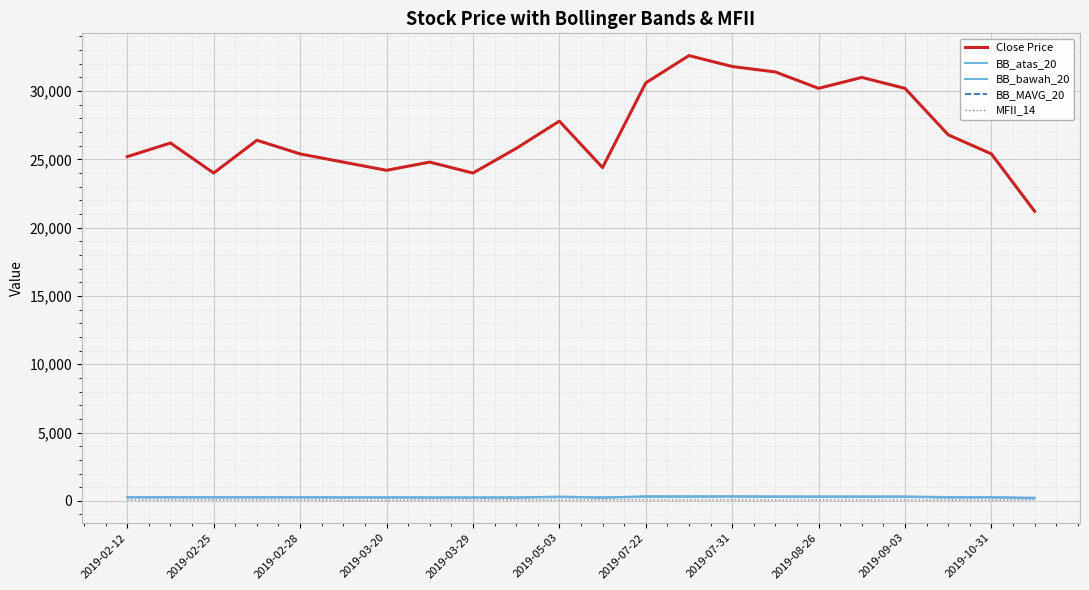

Read the BB_MAVG_20 value at 15.

306.1